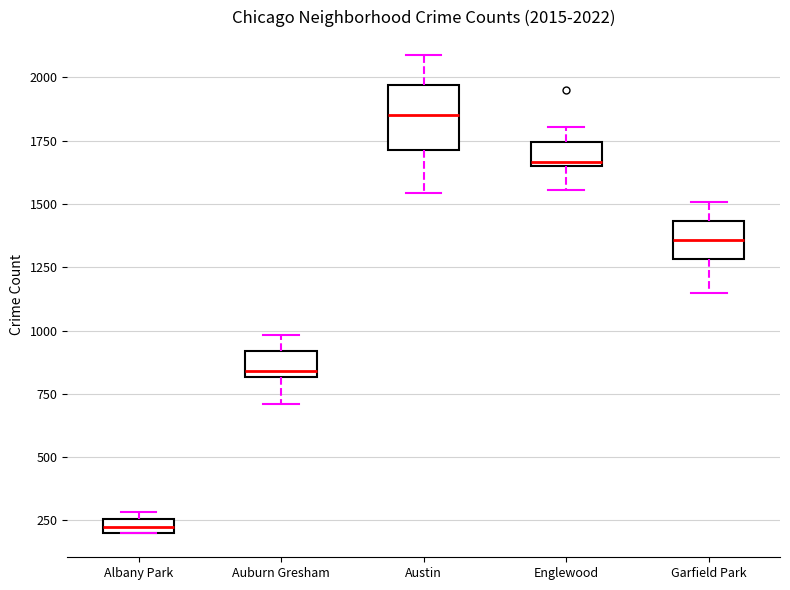

Which box's median line is the highest?

Austin